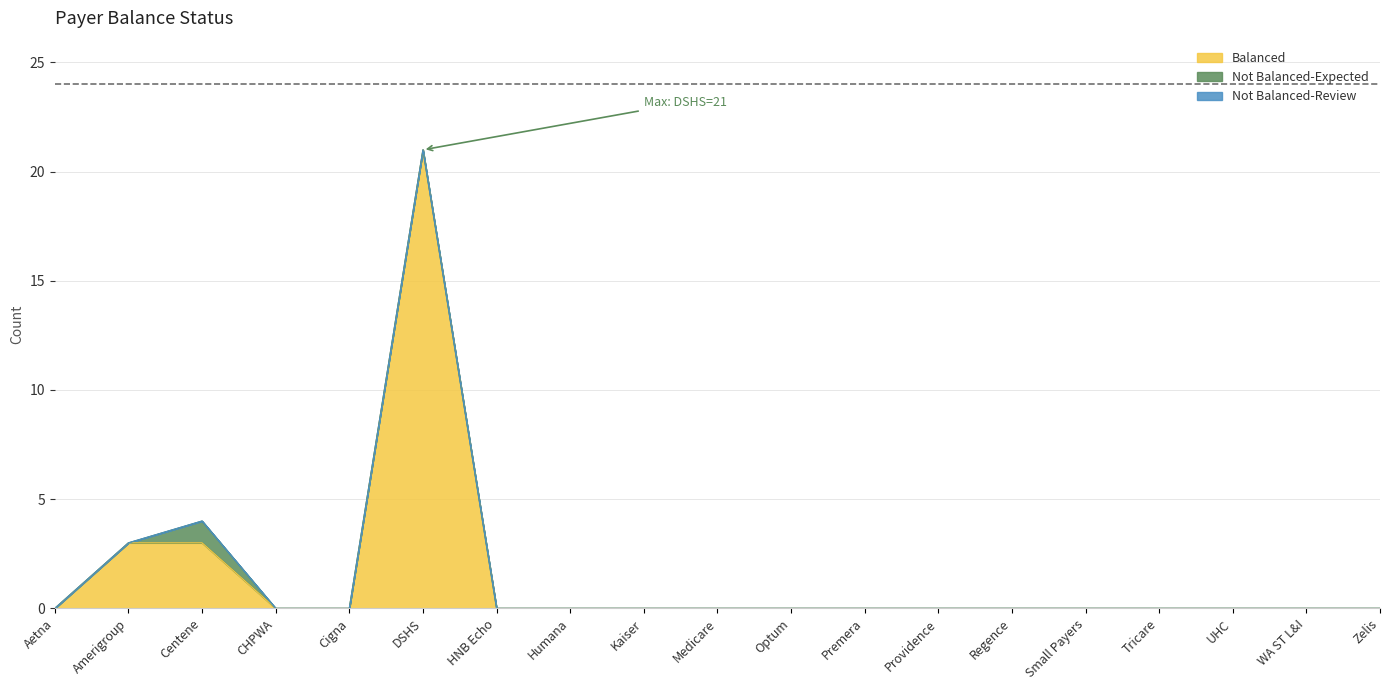

Which has a higher value, Regence or Humana?

Regence